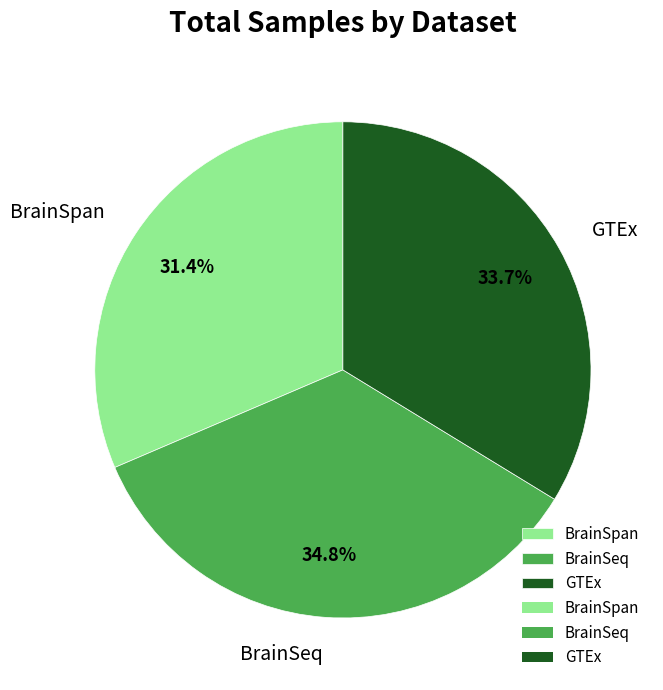

How many slices are in this pie chart?

3